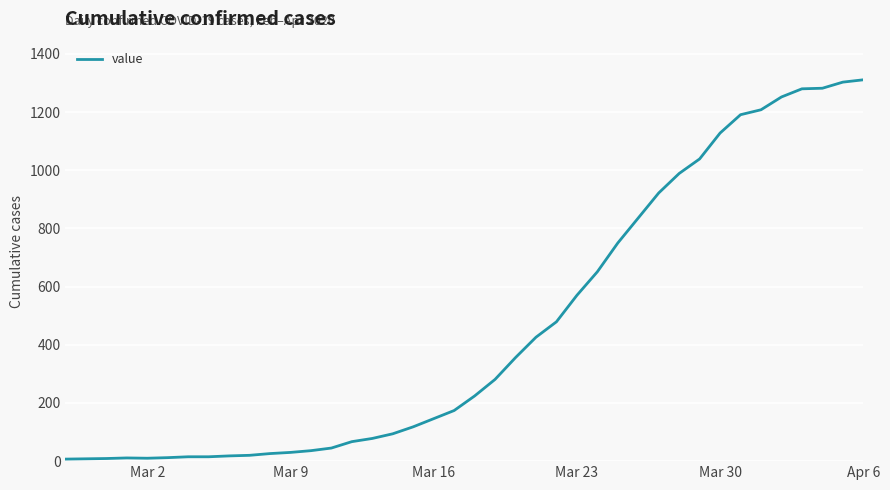

What is the difference between the maximum and minimum values?

1304